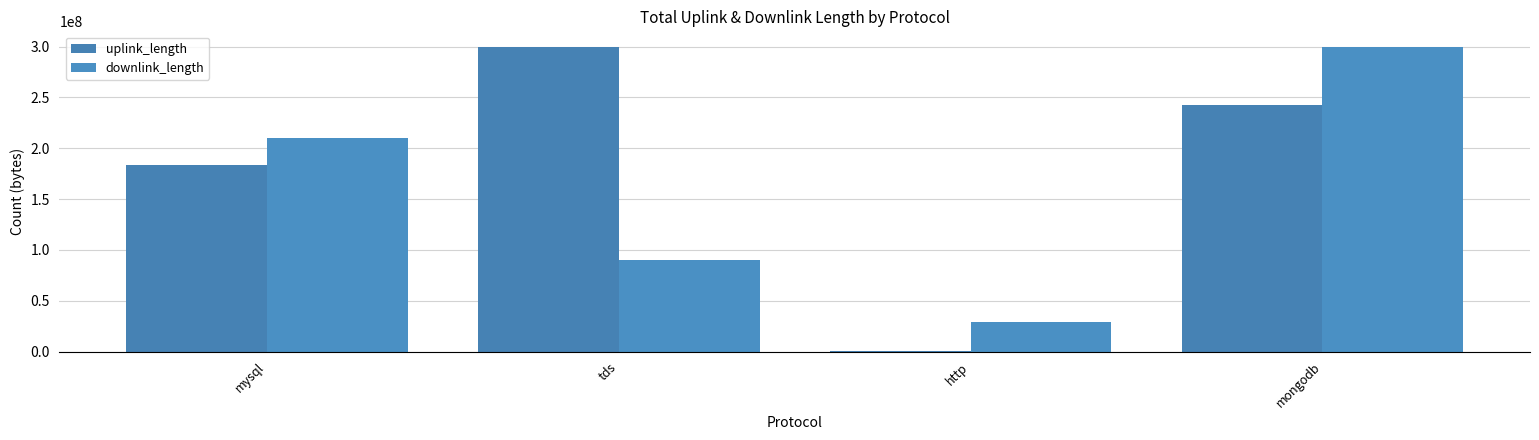

True or false: downlink_length has a value of 478828628 at mongodb.

False